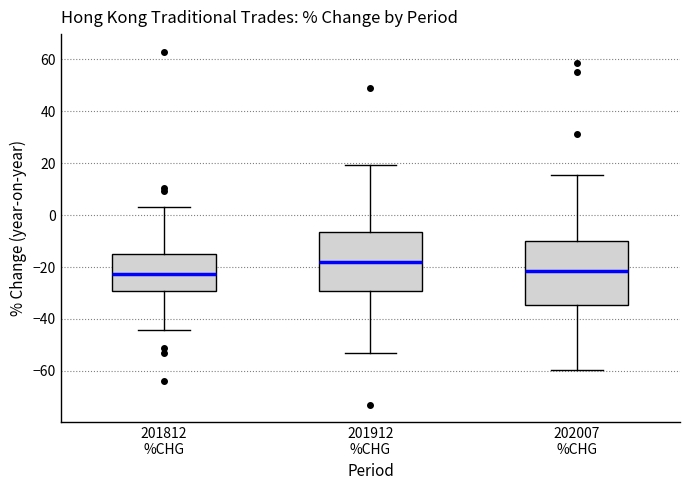

Reading left to right, transcribe this box plot: for each box, give where its median line is, the range the box spans, and where its two whiskers end, as read against the y-axis. The values are not printed on the chart, so give them approximately, as read against the axis.

201812 %CHG: median -22, box -30 to -14, whiskers -44 to 4
201912 %CHG: median -18, box -30 to -6, whiskers -54 to 20
202007 %CHG: median -22, box -34 to -10, whiskers -60 to 16